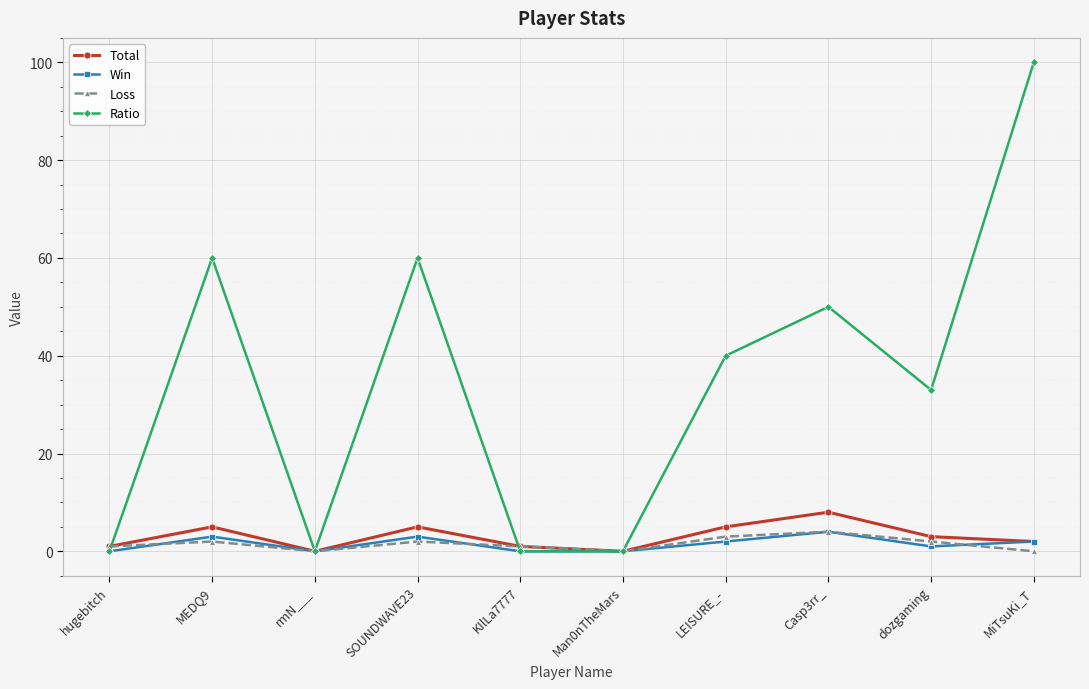

What is the label of the 3rd point from the right?

Casp3rr_